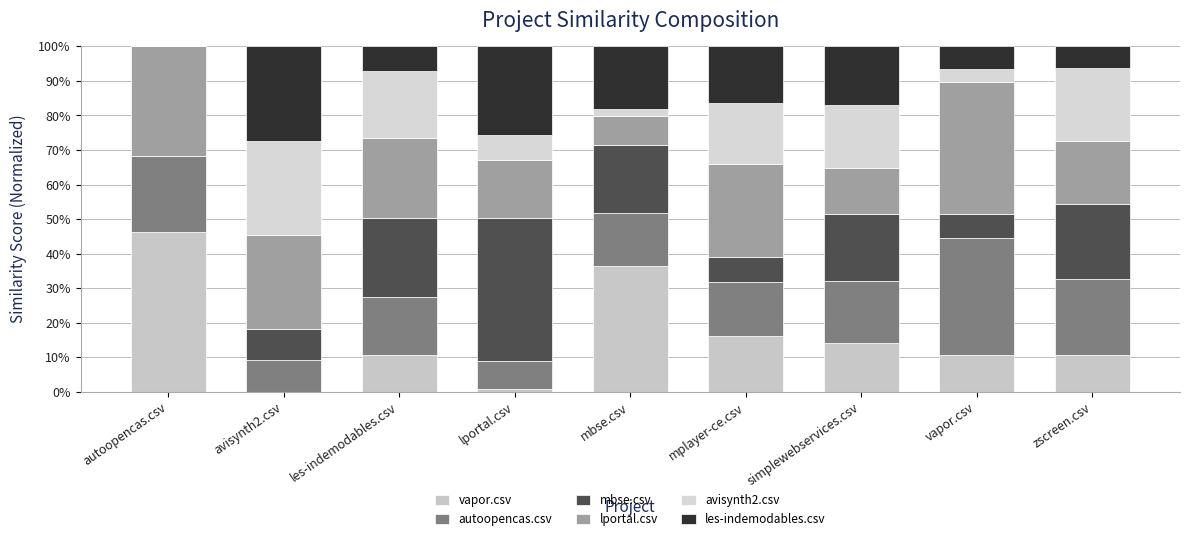

At which label is avisynth2.csv closest to 0?

autoopencas.csv